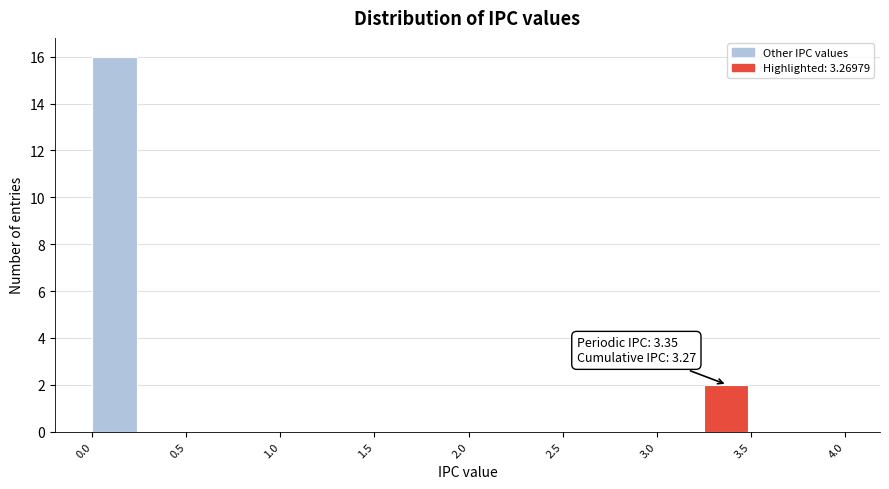

Which range on the x-axis has the tallest bar?

0.00 to 0.25